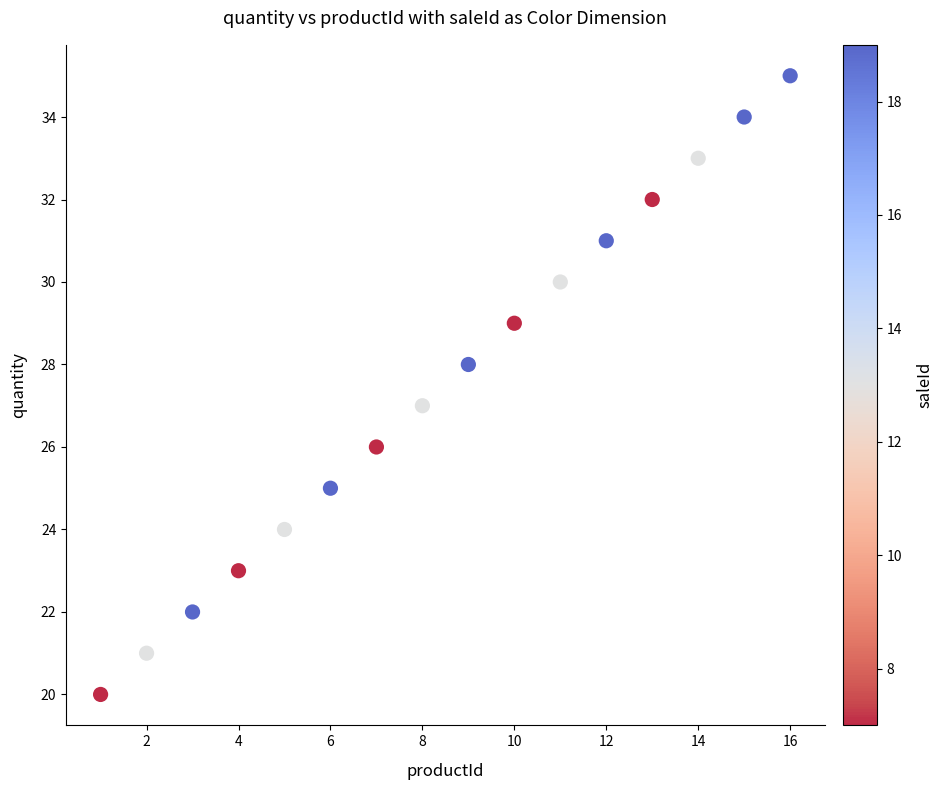

What is the range of Y values (max minus min)?

15